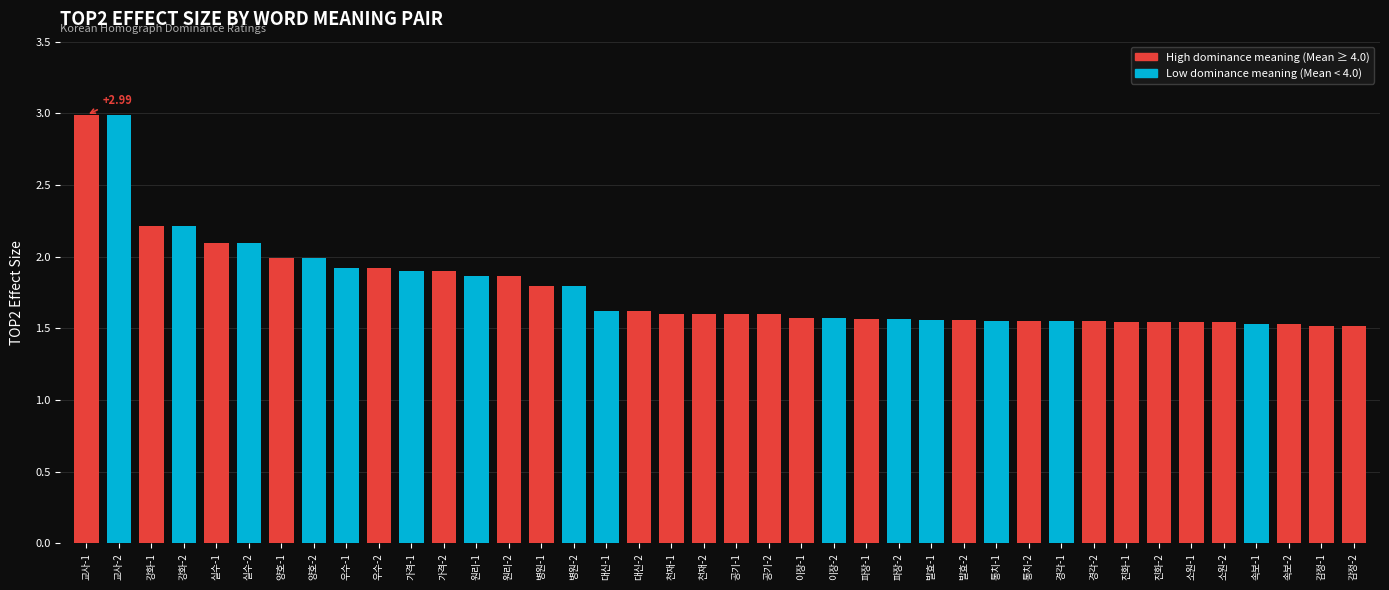

How many bars are there in total?

40